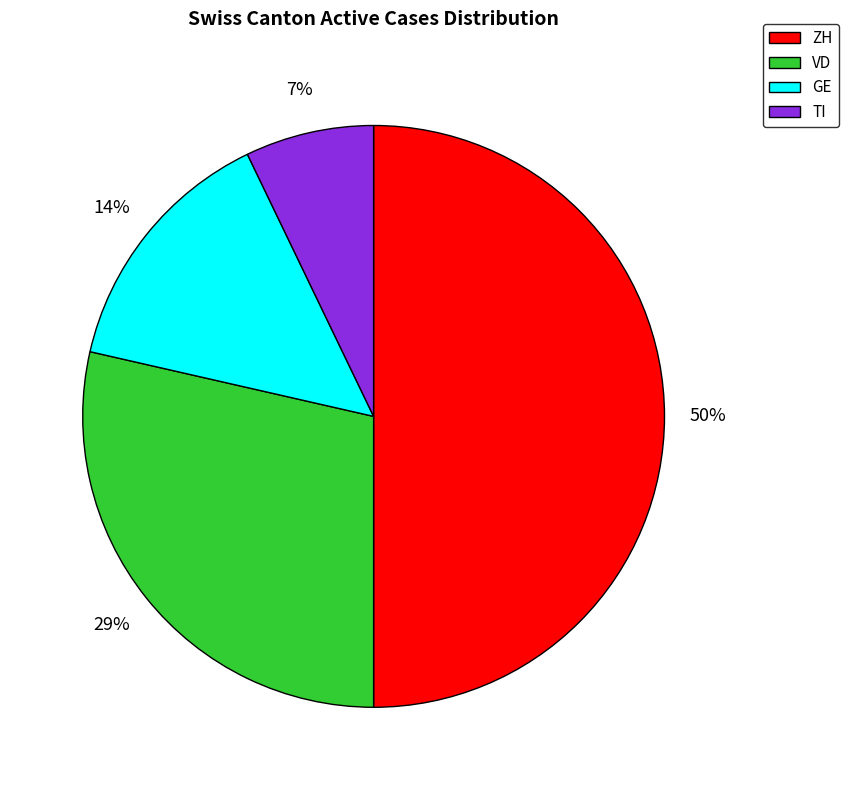

What is the smallest slice in the pie chart?

TI